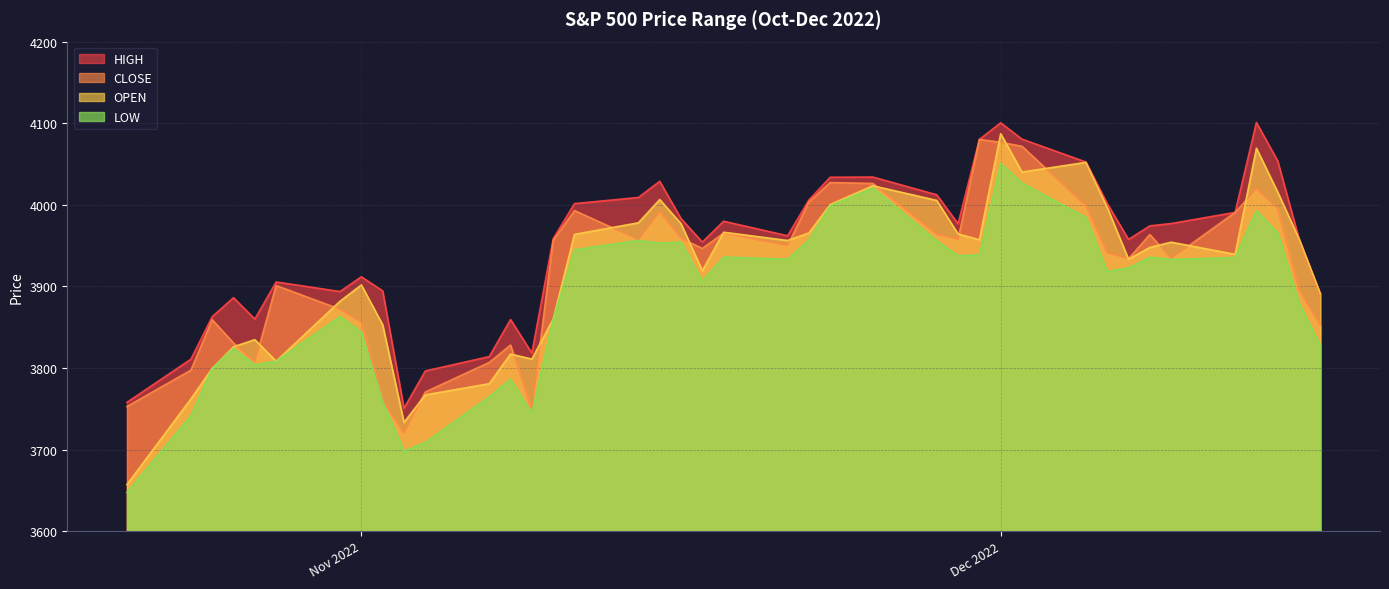

What is the difference between the CLOSE values at 11/16/2022 and 11/29/2022?

1.2